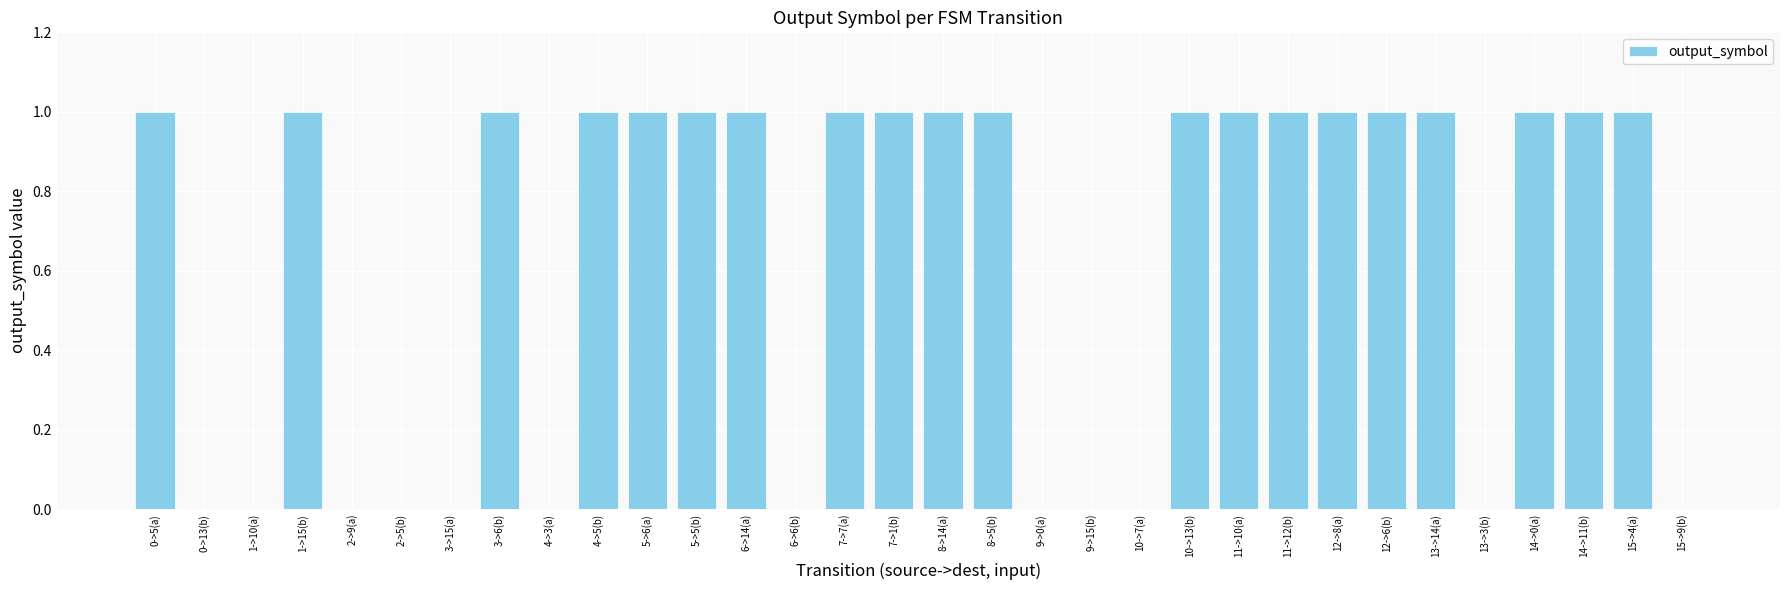

Reading left to right, what are all the values shown in this chart?

1	0	0	1	0	0	0	1	0	1	1	1	1	0	1	1	1	1	0	0	0	1	1	1	1	1	1	0	1	1	1	0